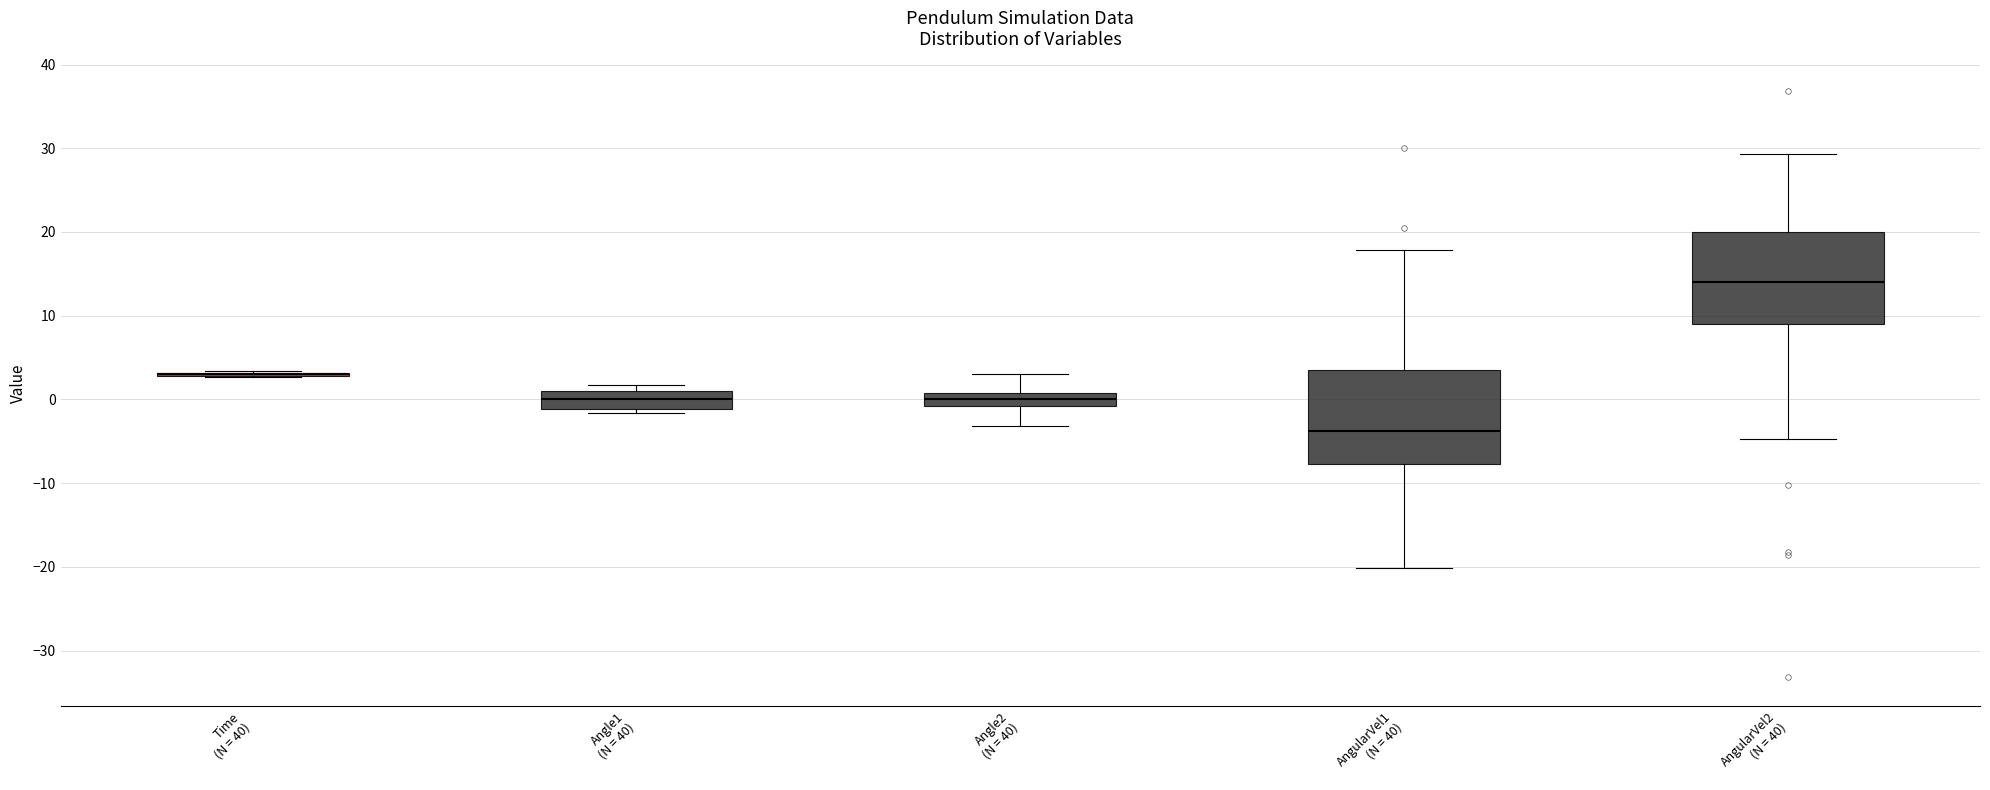

Reading left to right, transcribe this box plot: for each box, give where its median line is, the range the box spans, and where its two whiskers end, as read against the y-axis. The values are not printed on the chart, so give them approximately, as read against the axis.

Time (N = 40): box collapsed to a line at 3, whiskers 3 to 3
Angle1 (N = 40): median 0, box -1 to 1, whiskers -2 to 2
Angle2 (N = 40): median 0, box -1 to 1, whiskers -3 to 3
AngularVel1 (N = 40): median -4, box -8 to 4, whiskers -20 to 18
AngularVel2 (N = 40): median 14, box 9 to 20, whiskers -5 to 29